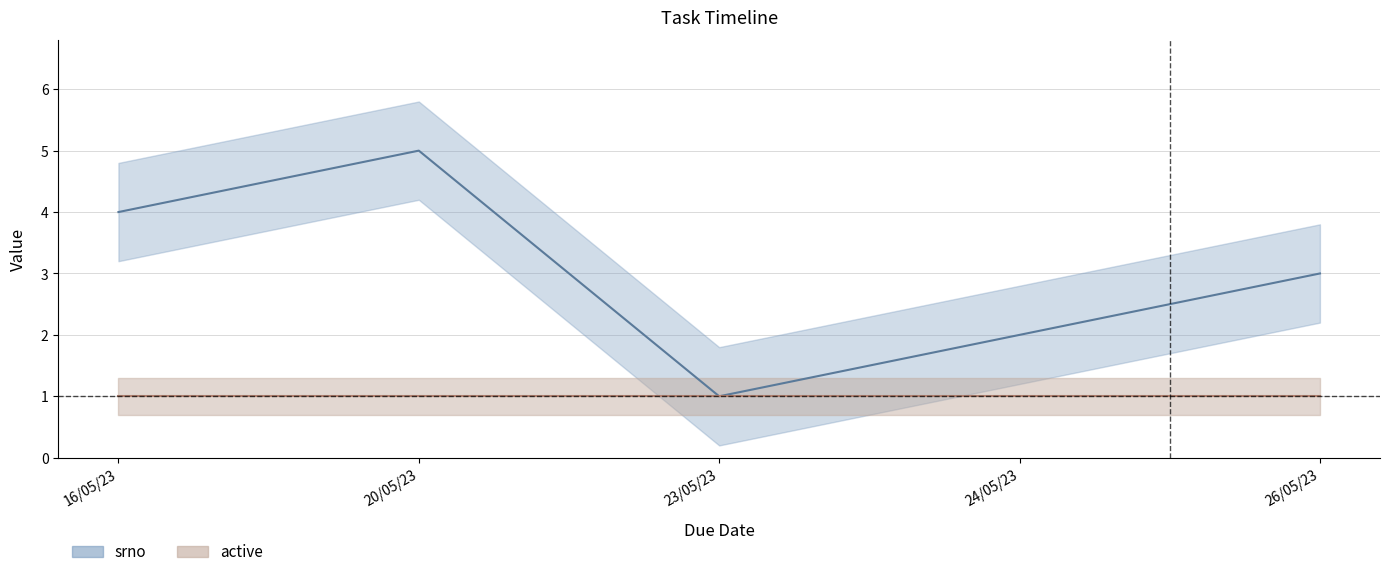

What is the value of the 5th point from the left?

3